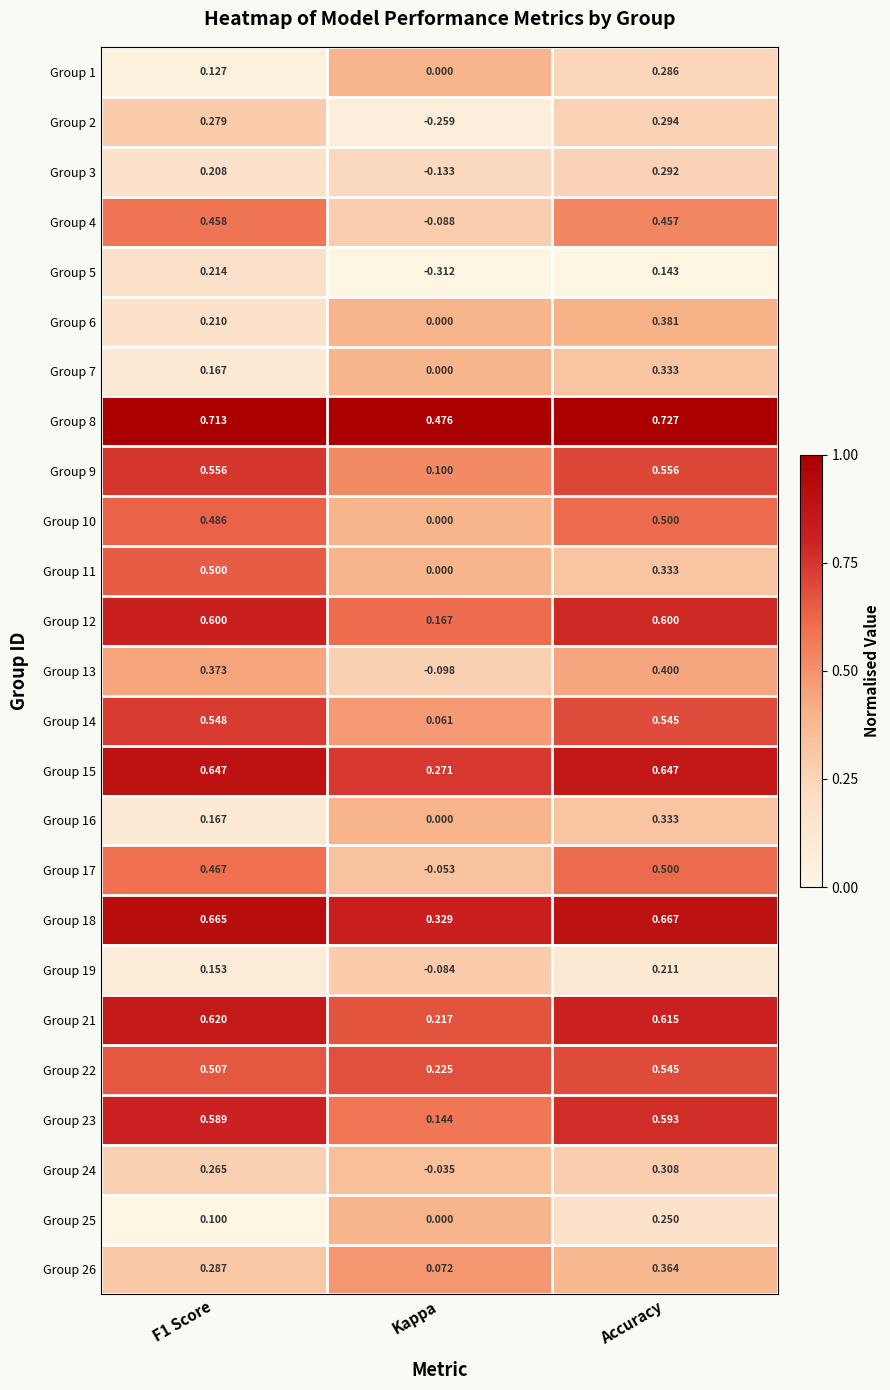

Where is Group 16 nearest to the value 0?

Kappa